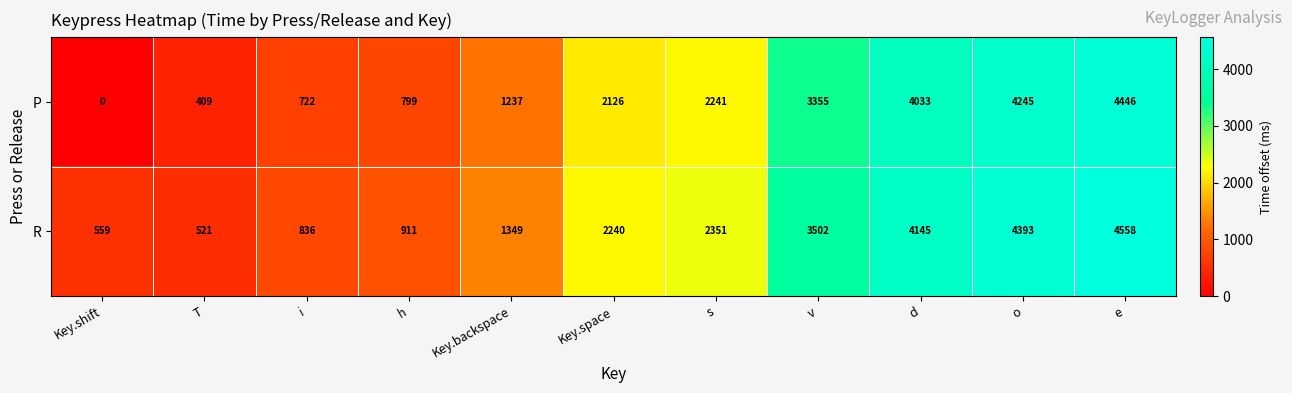

At which label is R closest to 2539?

s